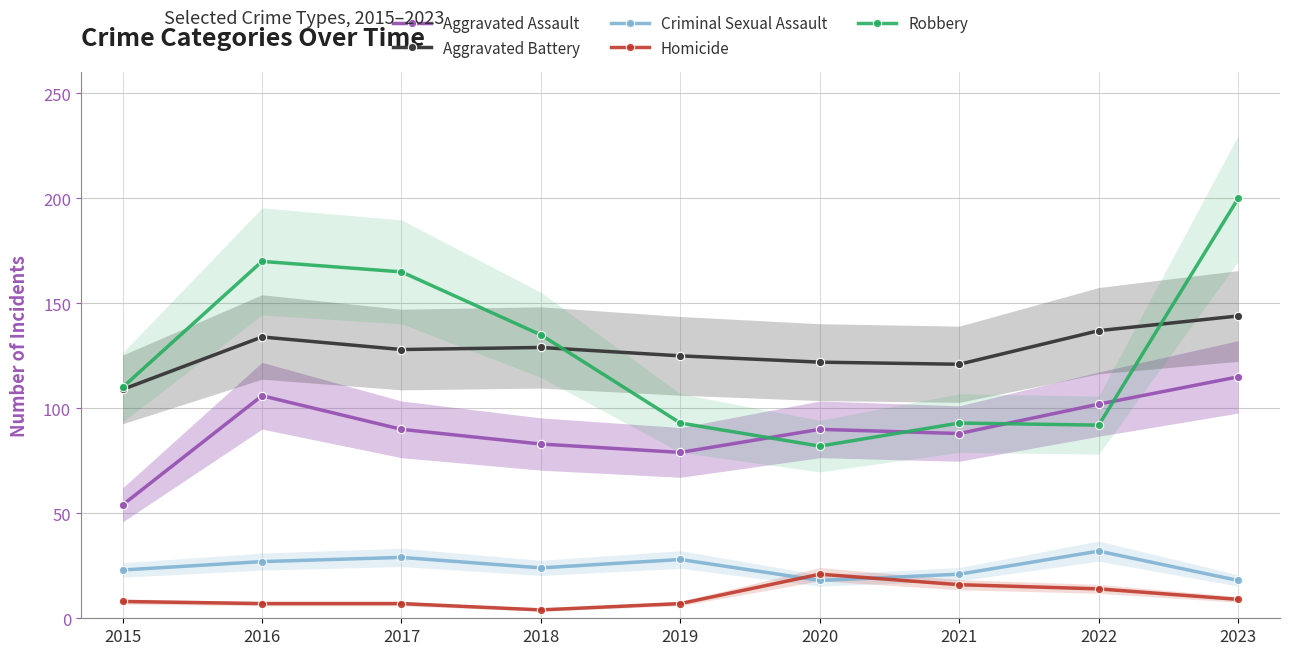

The value of Homicide at 2021 is 26. True or false?

False